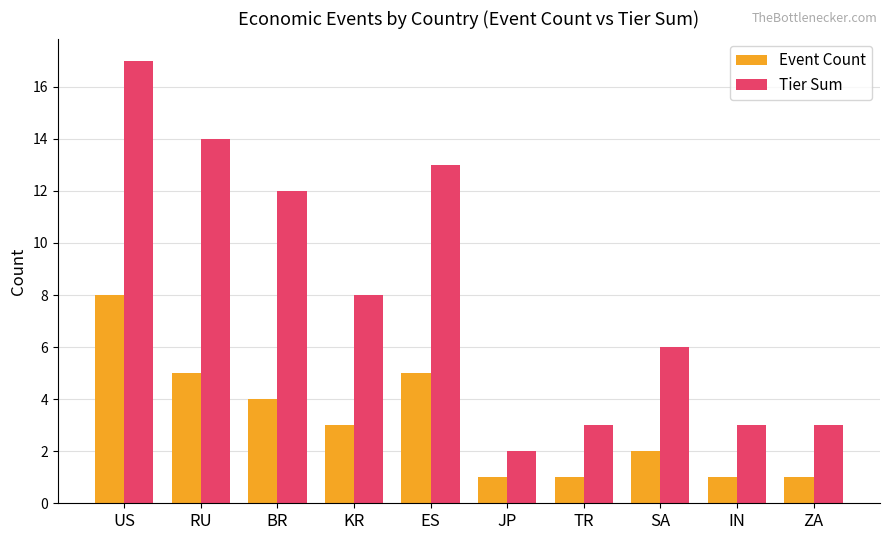

What is the greatest value displayed?

17